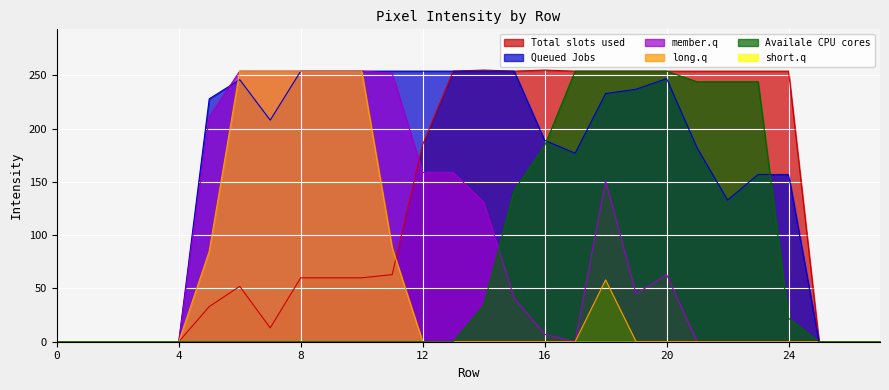

True or false: Total slots used has a value of 63 at 24.

False